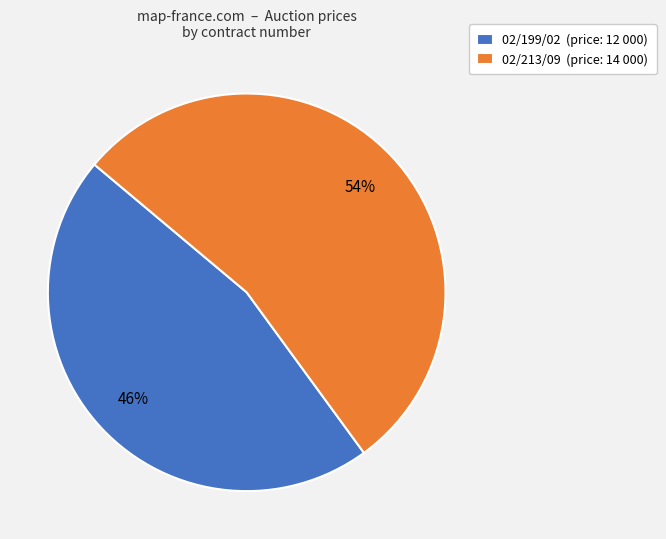

What is the smallest slice in the pie chart?

02/199/02